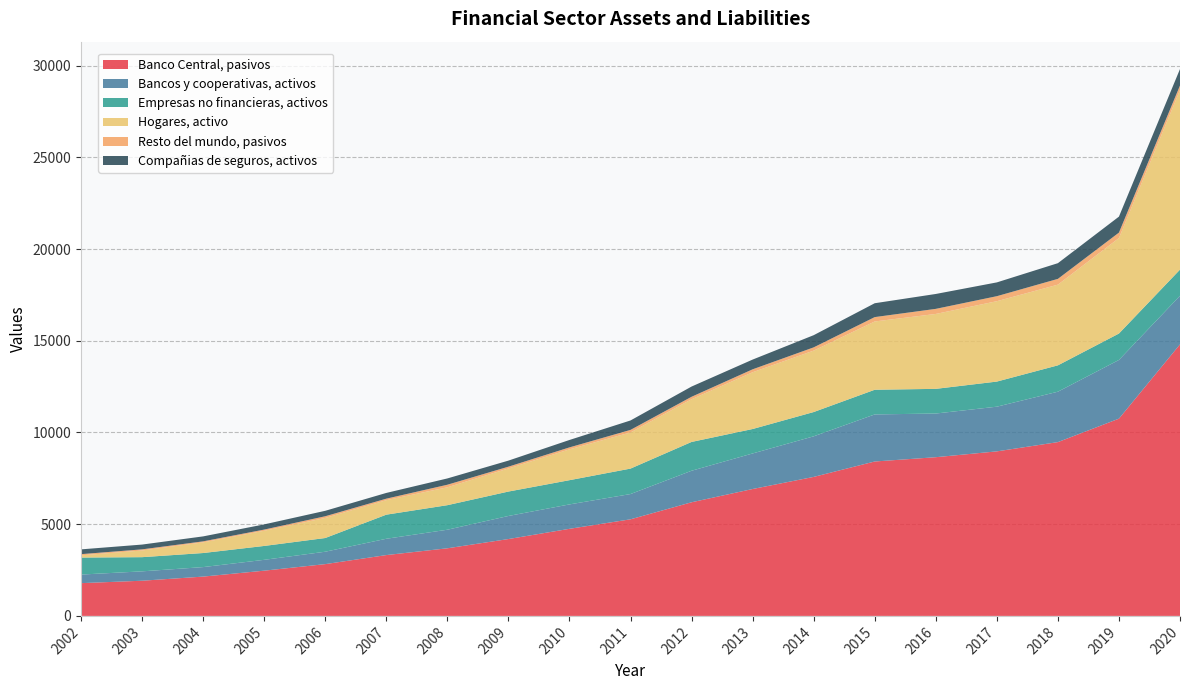

Reading left to right, extract all data points from this chart.

Banco Central, pasivos: 2002=1786	2003=1918	2004=2143	2005=2466	2006=2823	2007=3316	2008=3686	2009=4190	2010=4748	2011=5266	2012=6195	2013=6918	2014=7578	2015=8418	2016=8652	2017=8970	2018=9475	2019=10754	2020=14804
Bancos y cooperativas, activos: 2002=467	2003=511	2004=518	2005=591	2006=676	2007=889	2008=1012	2009=1258	2010=1330	2011=1377	2012=1718	2013=1938	2014=2212	2015=2566	2016=2381	2017=2436	2018=2748	2019=3200	2020=2649
Empresas no financieras, activos: 2002=928	2003=773	2004=767	2005=757	2006=747	2007=1314	2008=1338	2009=1331	2010=1321	2011=1388	2012=1571	2013=1333	2014=1324	2015=1345	2016=1345	2017=1369	2018=1437	2019=1440	2020=1426
Hogares, activo: 2002=121	2003=364	2004=581	2005=828	2006=1095	2007=791	2008=976	2009=1260	2010=1681	2011=1972	2012=2329	2013=3095	2014=3350	2015=3723	2016=4084	2017=4382	2018=4399	2019=5206	2020=9792
Resto del mundo, pasivos: 2002=65	2003=62	2004=55	2005=64	2006=92	2007=81	2008=139	2009=96	2010=107	2011=138	2012=133	2013=159	2014=176	2015=238	2016=277	2017=273	2018=315	2019=297	2020=245
Compañias de seguros, activos: 2002=260	2003=261	2004=271	2005=283	2006=297	2007=313	2008=343	2009=331	2010=404	2011=514	2012=558	2013=531	2014=664	2015=756	2016=812	2017=752	2018=856	2019=871	2020=899